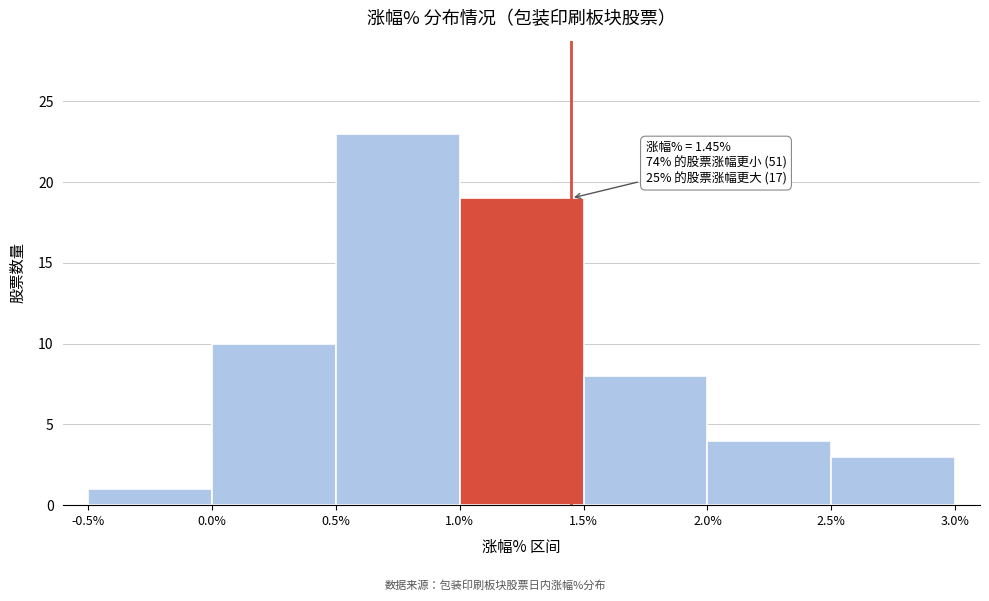

Over which range of the x-axis is the bar tallest?

0.5% to 1.0%